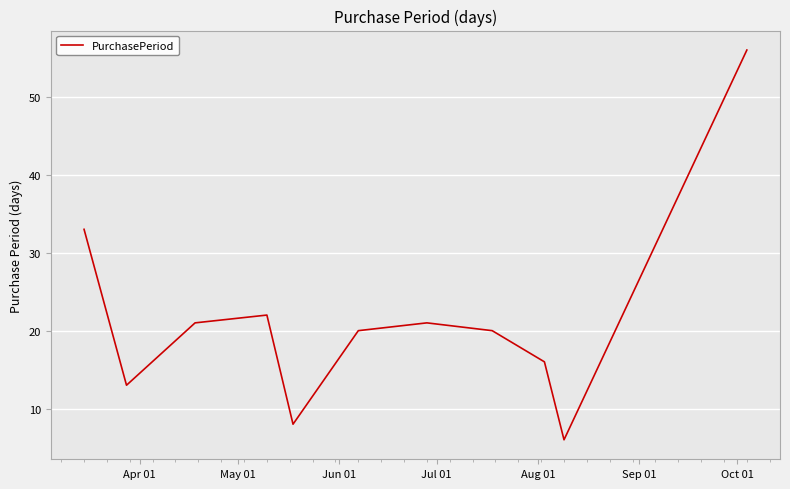

What is the maximum value shown in the chart?

56